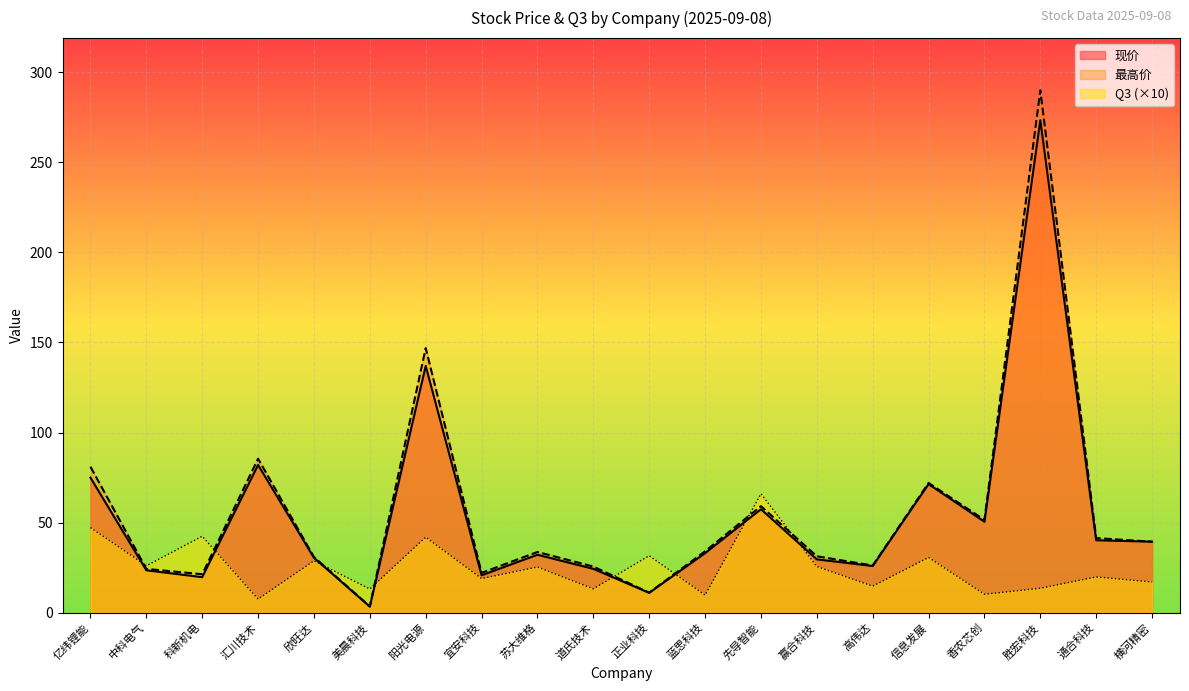

Reading left to right, extract all data points from this chart.

现价: 75.0	23.5	19.7	82.0	30.4	3.3	137.0	20.7	32.1	24.3	10.9	33.0	57.4	29.6	25.9	71.3	50.4	273.4	40.2	39.4
最高价: 81.0	24.3	21.3	85.5	30.9	3.5	146.9	22.1	33.7	25.6	11.1	34.0	59.1	31.3	26.2	72.0	51.5	290.0	41.4	39.4
Q3: 47.2	26.0	42.4	7.5	28.8	13.1	41.9	18.9	25.3	13.2	31.6	9.7	66.0	25.6	14.7	30.6	10.2	13.5	19.8	17.0